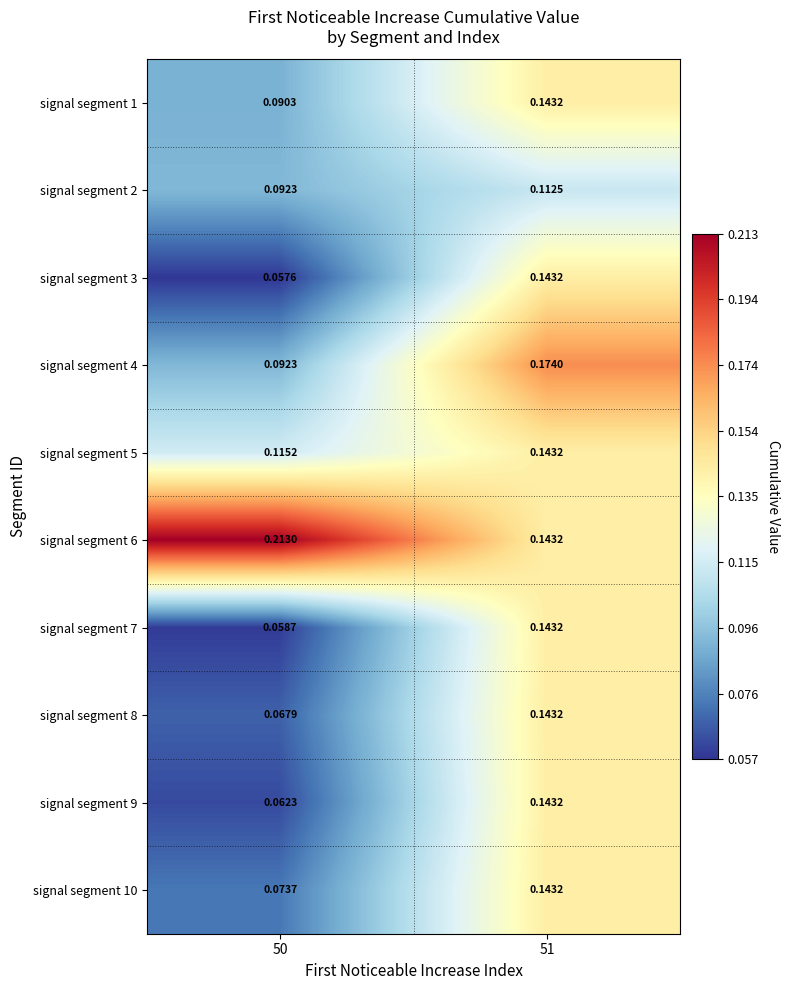

Is the value of signal segment 10 at 51 greater than the value of signal segment 1 at 50?

Yes